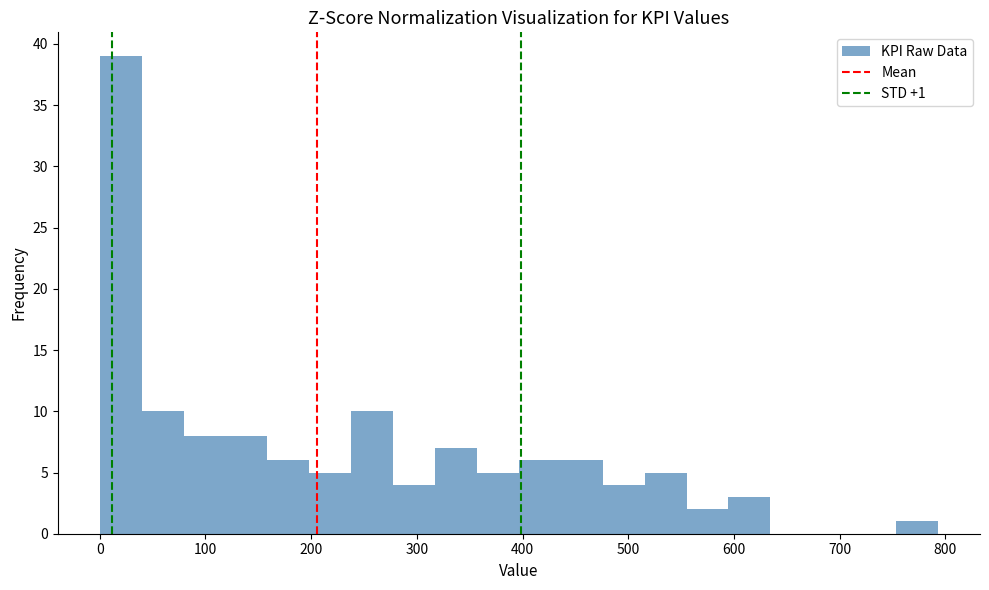

Around what value on the x-axis is the tallest bar? Give the approximate position of its centre, as read against the axis.

20